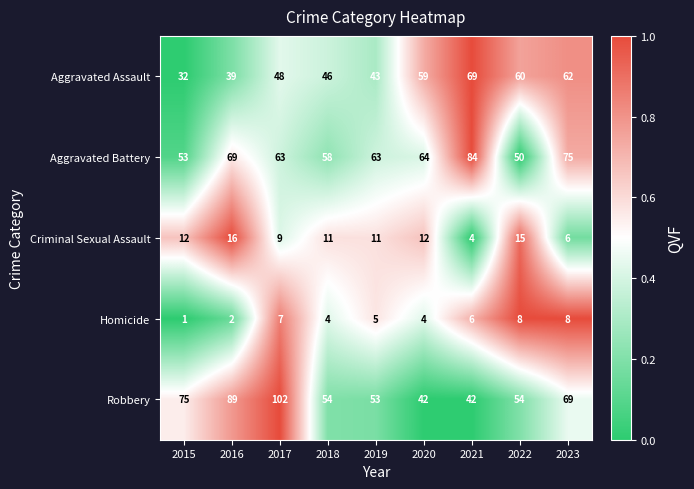

True or false: Aggravated Battery has a value of 92 at 2018.

False